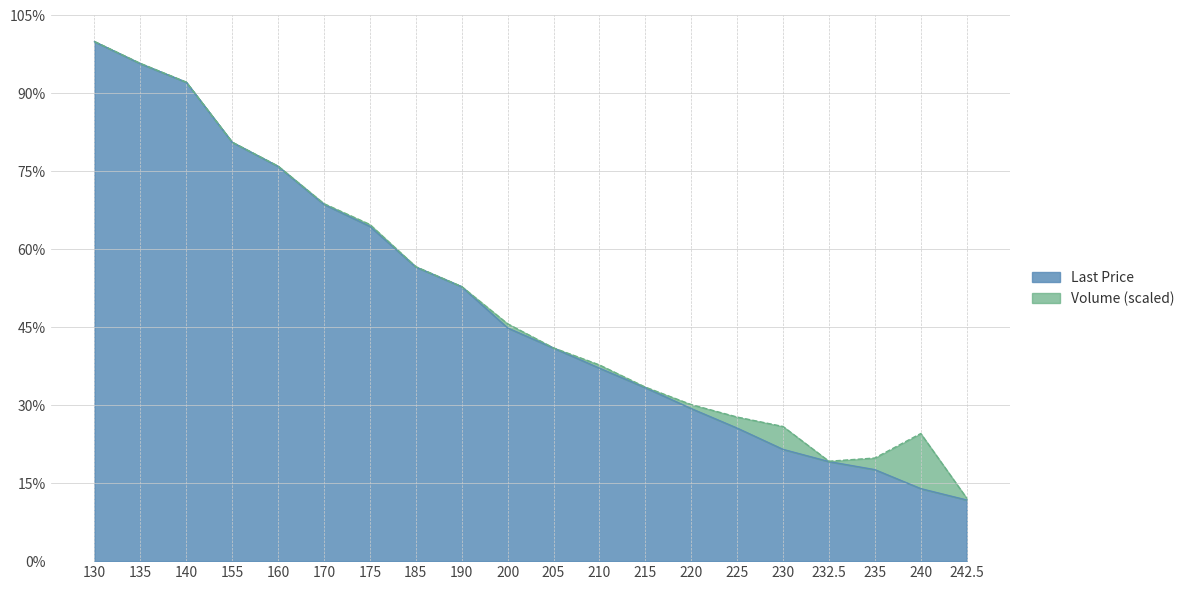

Is it true that the value at 185 is 0.8?

False